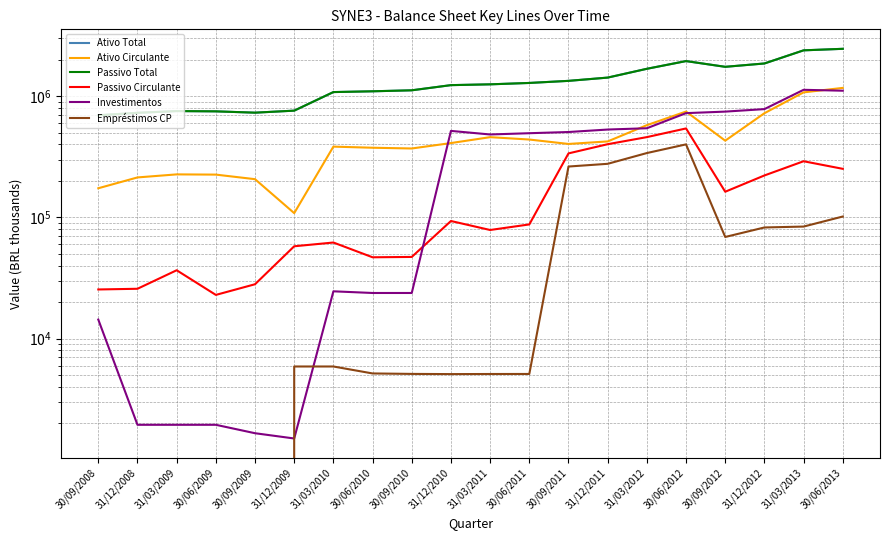

Is it true that Empréstimos CP equals 276594.0 at 31/12/2011?

True